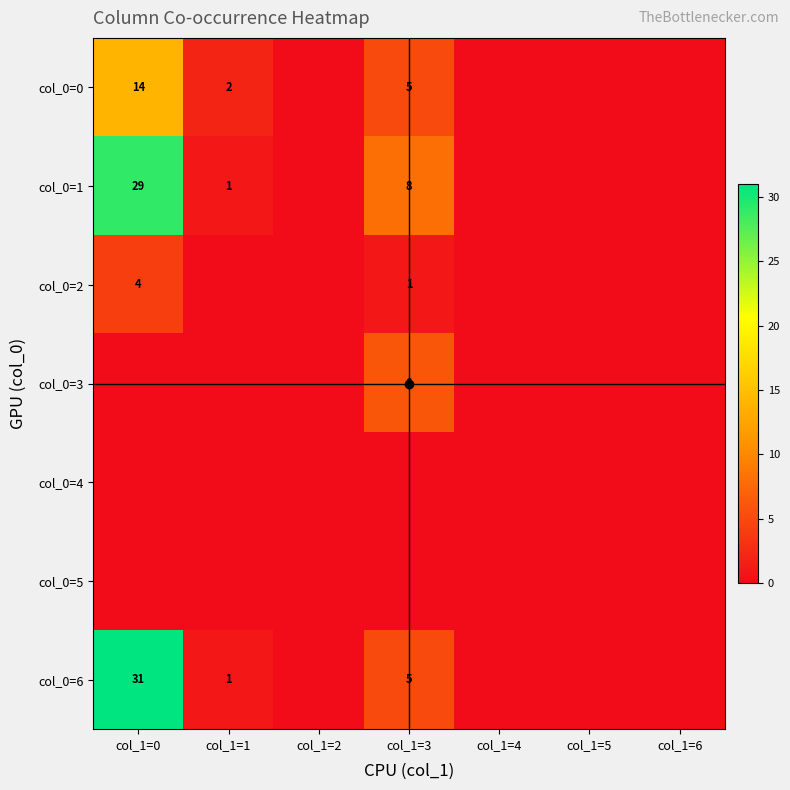

True or false: col_0=2 has a value of 1 at col_1=0.

False